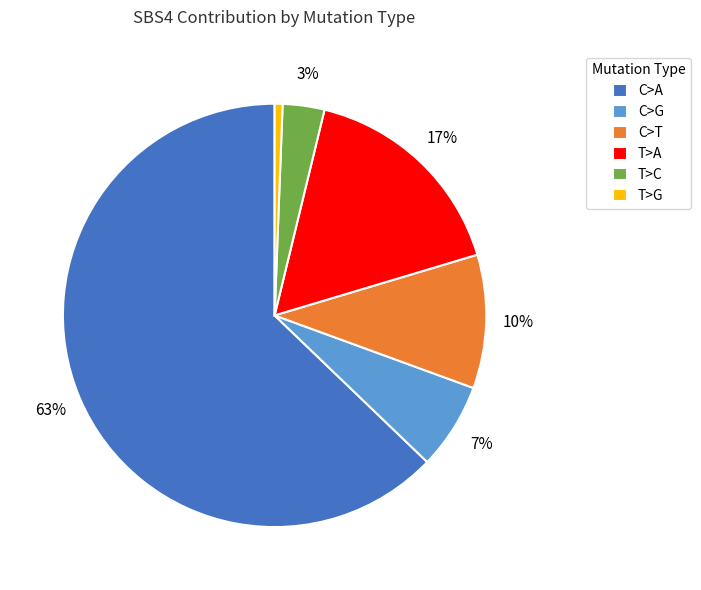

True or false: C>A accounts for 41% of the total.

False